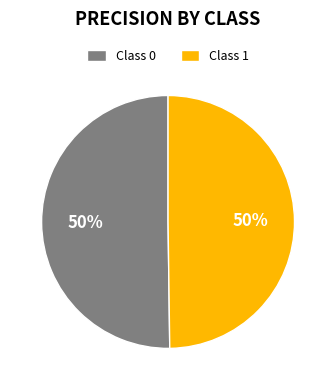

To the nearest percent, what is the average slice percentage?

50%